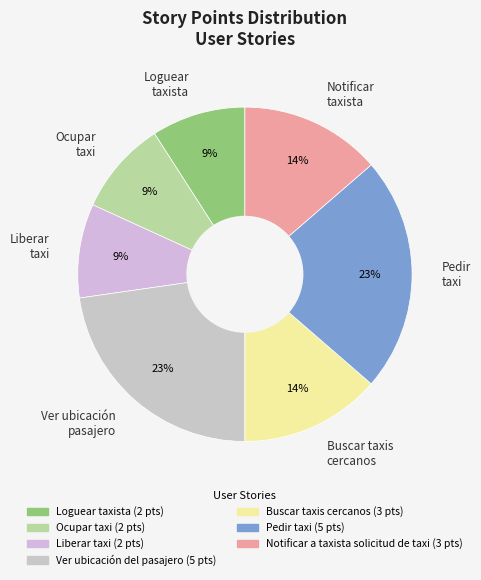

To the nearest percent, what is the combined percentage of Pedir taxi and Loguear taxista?

32%